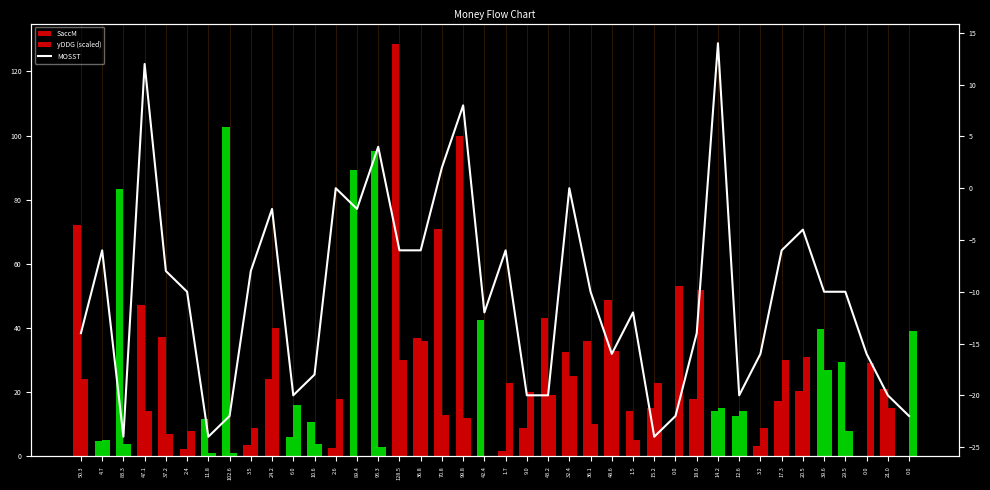

What is the label of the 23rd bar from the left?

43.2